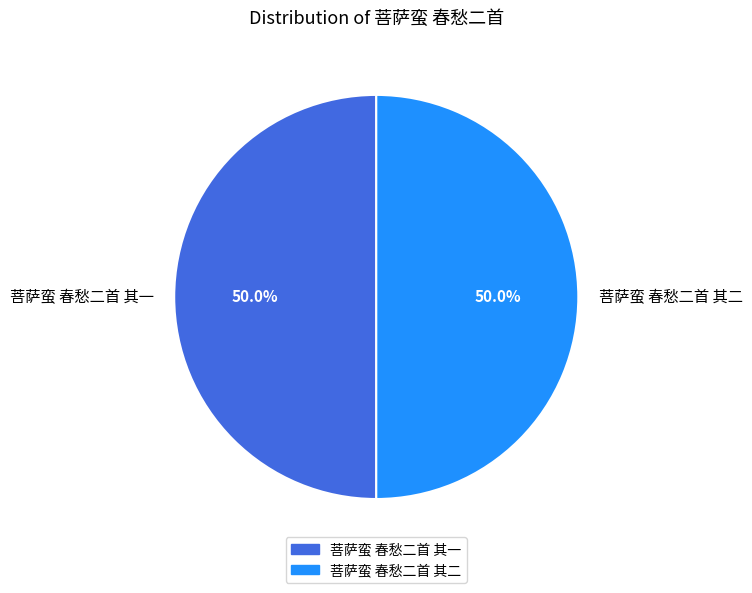

What percentage is NOT represented by 菩萨蛮 春愁二首 其一?

50.0%